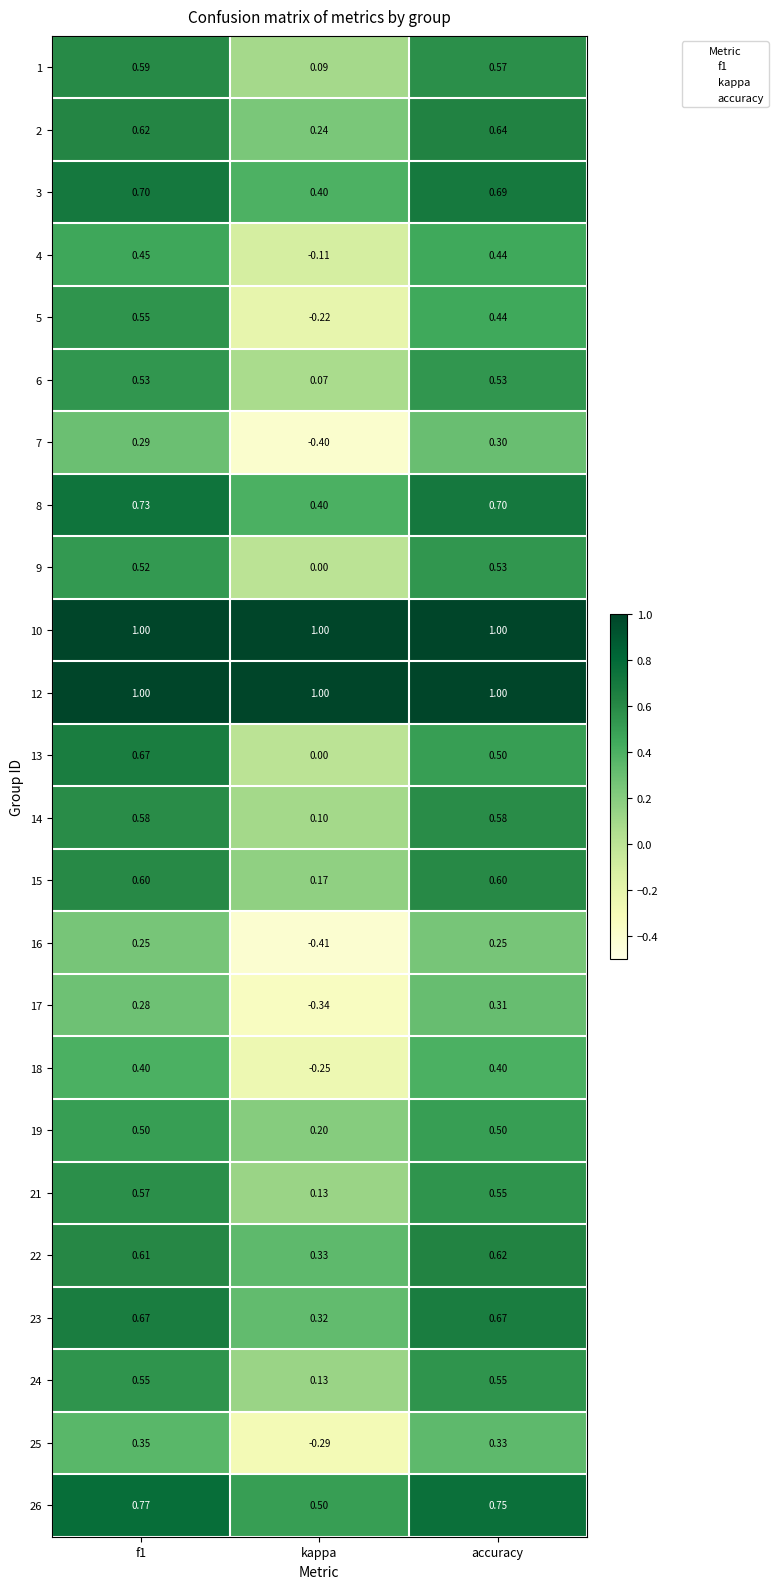

Which series has the widest spread of values?

5